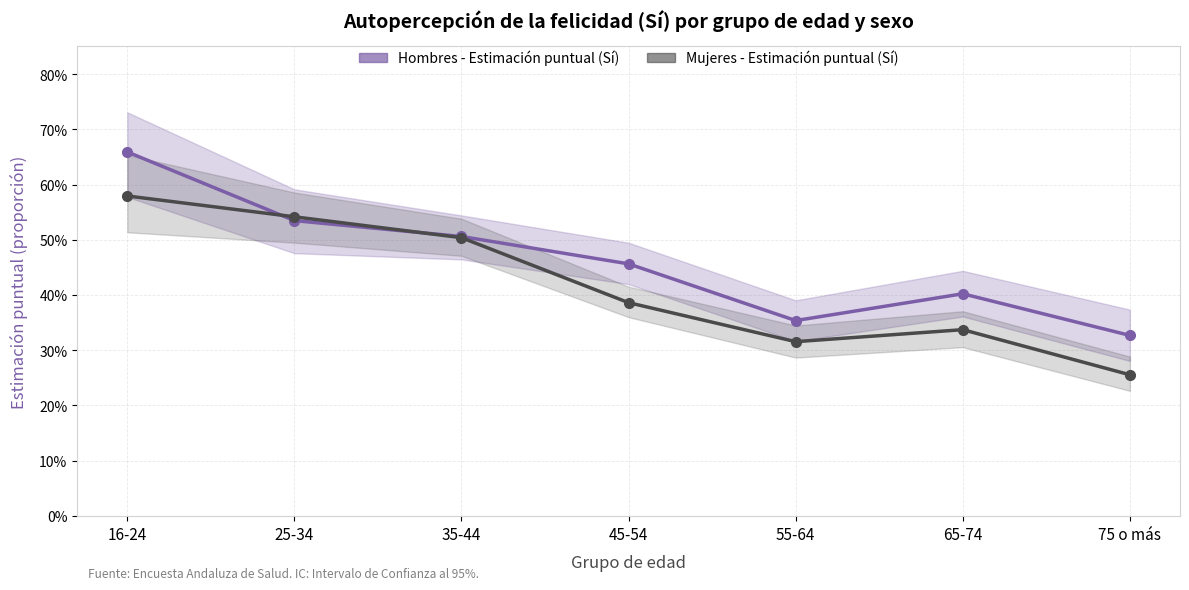

Between 16-24 and 45-54, which is larger?

16-24